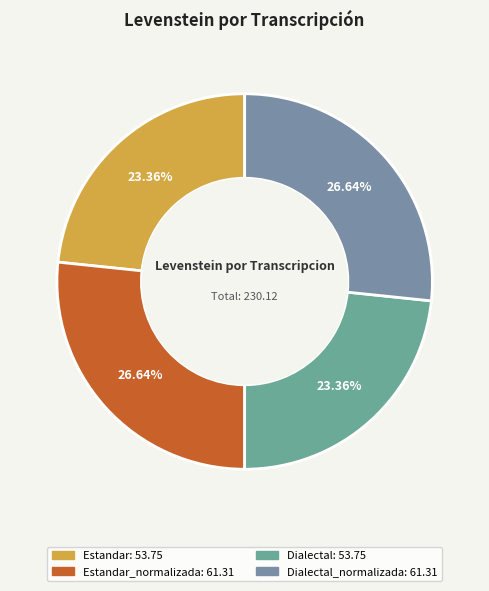

Count the number of slices in the pie.

4